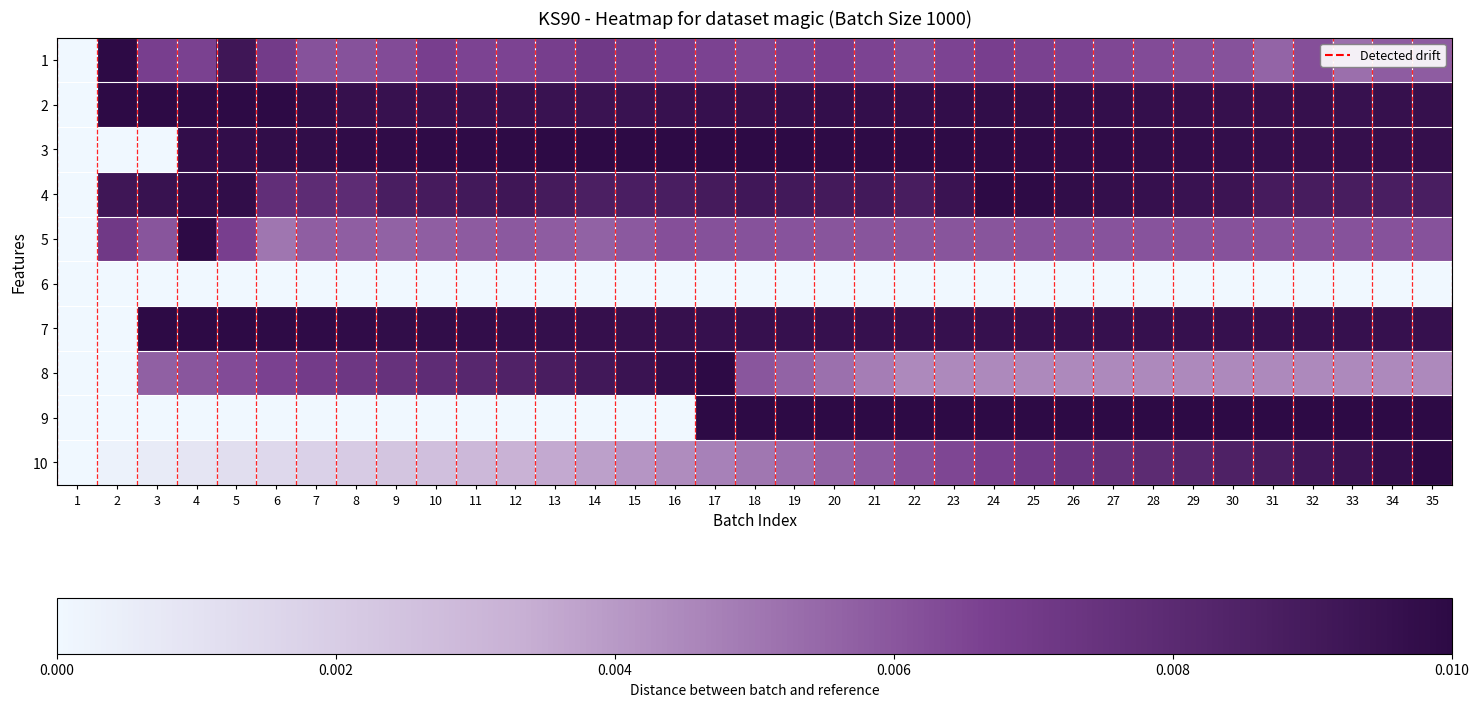

Reading left to right, extract all data points from this chart.

1: 1=0.0	2=1.0	3=0.7	4=0.7	5=0.9	6=0.7	7=0.6	8=0.6	9=0.6	10=0.7	11=0.7	12=0.7	13=0.7	14=0.7	15=0.7	16=0.7	17=0.7	18=0.6	19=0.7	20=0.7	21=0.7	22=0.6	23=0.7	24=0.7	25=0.7	26=0.7	27=0.6	28=0.6	29=0.6	30=0.6	31=0.6	32=0.6	33=0.5	34=0.6	35=0.6
2: 1=0.0	2=1.0	3=1.0	4=1.0	5=1.0	6=1.0	7=1.0	8=1.0	9=0.9	10=0.9	11=0.9	12=0.9	13=0.9	14=0.9	15=0.9	16=0.9	17=1.0	18=1.0	19=1.0	20=1.0	21=1.0	22=1.0	23=1.0	24=1.0	25=1.0	26=1.0	27=1.0	28=1.0	29=1.0	30=1.0	31=1.0	32=1.0	33=0.9	34=1.0	35=1.0
3: 1=0.0	2=0.0	3=0.0	4=1.0	5=1.0	6=1.0	7=1.0	8=1.0	9=1.0	10=1.0	11=1.0	12=1.0	13=1.0	14=1.0	15=1.0	16=1.0	17=1.0	18=1.0	19=1.0	20=1.0	21=1.0	22=1.0	23=1.0	24=1.0	25=1.0	26=1.0	27=1.0	28=1.0	29=1.0	30=1.0	31=1.0	32=1.0	33=1.0	34=1.0	35=1.0
4: 1=0.0	2=0.9	3=0.9	4=1.0	5=1.0	6=0.8	7=0.8	8=0.8	9=0.9	10=0.9	11=0.9	12=0.9	13=0.9	14=0.9	15=0.9	16=0.9	17=0.9	18=0.9	19=0.9	20=0.9	21=0.9	22=0.9	23=0.9	24=1.0	25=1.0	26=1.0	27=1.0	28=1.0	29=0.9	30=0.9	31=0.9	32=0.9	33=0.9	34=0.9	35=0.9
5: 1=0.0	2=0.7	3=0.6	4=1.0	5=0.7	6=0.5	7=0.6	8=0.6	9=0.6	10=0.6	11=0.6	12=0.6	13=0.6	14=0.6	15=0.6	16=0.6	17=0.6	18=0.6	19=0.6	20=0.6	21=0.6	22=0.6	23=0.6	24=0.6	25=0.6	26=0.6	27=0.6	28=0.6	29=0.6	30=0.6	31=0.6	32=0.6	33=0.6	34=0.6	35=0.6
6: 1=0.0	2=0.0	3=0.0	4=0.0	5=0.0	6=0.0	7=0.0	8=0.0	9=0.0	10=0.0	11=0.0	12=0.0	13=0.0	14=0.0	15=0.0	16=0.0	17=0.0	18=0.0	19=0.0	20=0.0	21=0.0	22=0.0	23=0.0	24=0.0	25=0.0	26=0.0	27=0.0	28=0.0	29=0.0	30=0.0	31=0.0	32=0.0	33=0.0	34=0.0	35=0.0
7: 1=0.0	2=0.0	3=1.0	4=1.0	5=1.0	6=1.0	7=1.0	8=1.0	9=1.0	10=1.0	11=1.0	12=1.0	13=1.0	14=1.0	15=1.0	16=1.0	17=1.0	18=1.0	19=1.0	20=1.0	21=1.0	22=1.0	23=1.0	24=1.0	25=1.0	26=1.0	27=1.0	28=1.0	29=1.0	30=1.0	31=1.0	32=1.0	33=1.0	34=1.0	35=1.0
8: 1=0.0	2=0.0	3=0.6	4=0.6	5=0.6	6=0.7	7=0.7	8=0.7	9=0.8	10=0.8	11=0.8	12=0.8	13=0.9	14=0.9	15=0.9	16=1.0	17=1.0	18=0.6	19=0.6	20=0.5	21=0.5	22=0.4	23=0.4	24=0.4	25=0.4	26=0.4	27=0.4	28=0.4	29=0.4	30=0.4	31=0.4	32=0.4	33=0.4	34=0.4	35=0.4
9: 1=0.0	2=0.0	3=0.0	4=0.0	5=0.0	6=0.0	7=0.0	8=0.0	9=0.0	10=0.0	11=0.0	12=0.0	13=0.0	14=0.0	15=0.0	16=0.0	17=1.0	18=1.0	19=1.0	20=1.0	21=1.0	22=1.0	23=1.0	24=1.0	25=1.0	26=1.0	27=1.0	28=1.0	29=1.0	30=1.0	31=1.0	32=1.0	33=1.0	34=1.0	35=1.0
10: 1=0.0	2=0.0	3=0.1	4=0.1	5=0.1	6=0.1	7=0.2	8=0.2	9=0.2	10=0.3	11=0.3	12=0.3	13=0.4	14=0.4	15=0.4	16=0.4	17=0.5	18=0.5	19=0.5	20=0.6	21=0.6	22=0.6	23=0.6	24=0.7	25=0.7	26=0.7	27=0.8	28=0.8	29=0.8	30=0.9	31=0.9	32=0.9	33=0.9	34=1.0	35=1.0